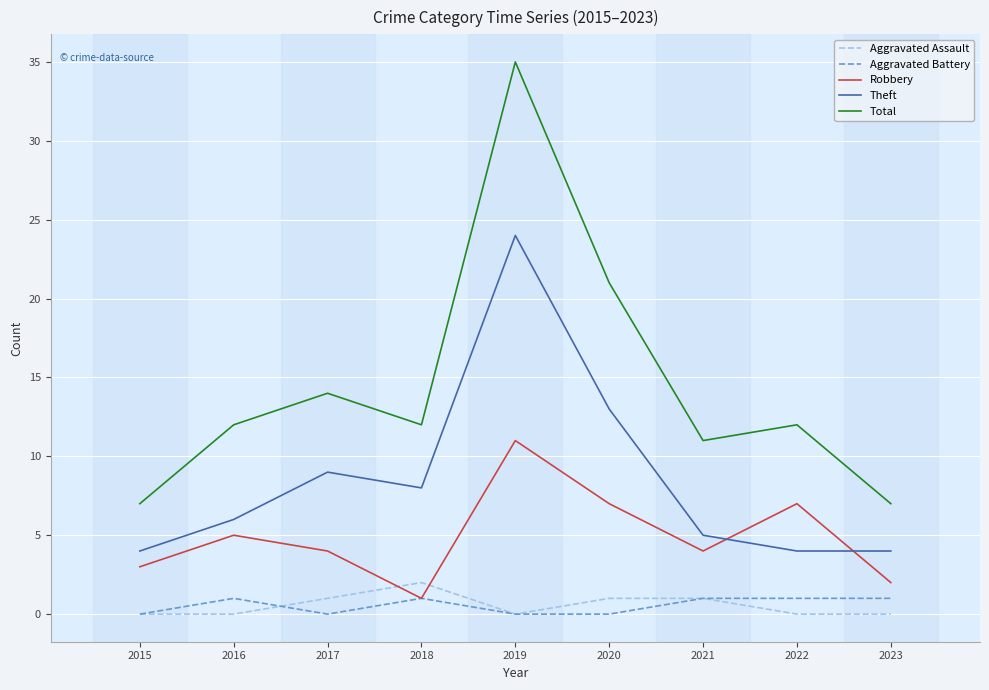

Is the value of Aggravated Battery at 2022 greater than the value of Theft at 2020?

No